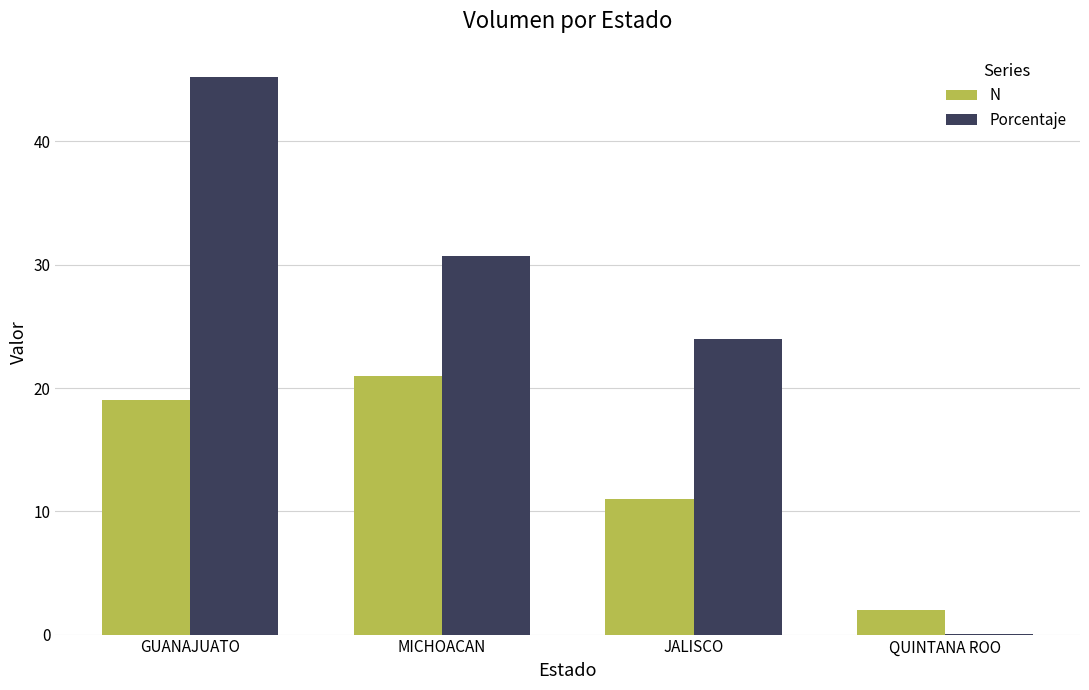

Which series changed the most between JALISCO and QUINTANA ROO?

Porcentaje